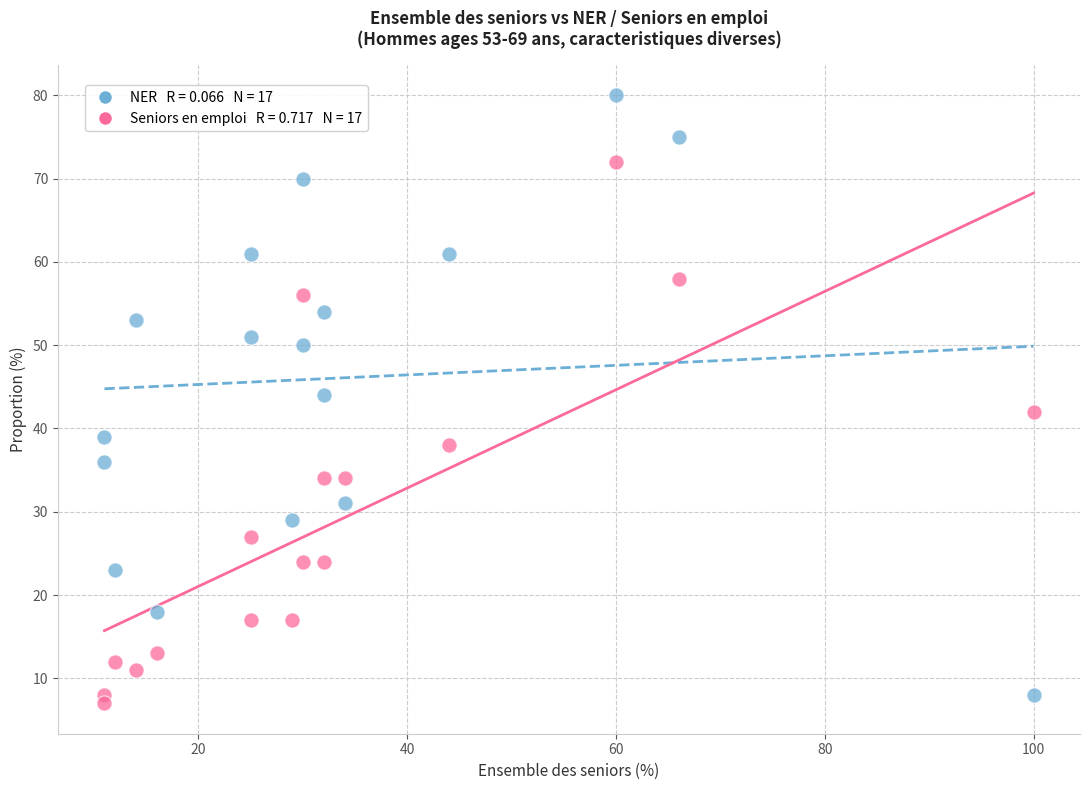

Across all data points, what is the range of Y values (max minus min)?

73